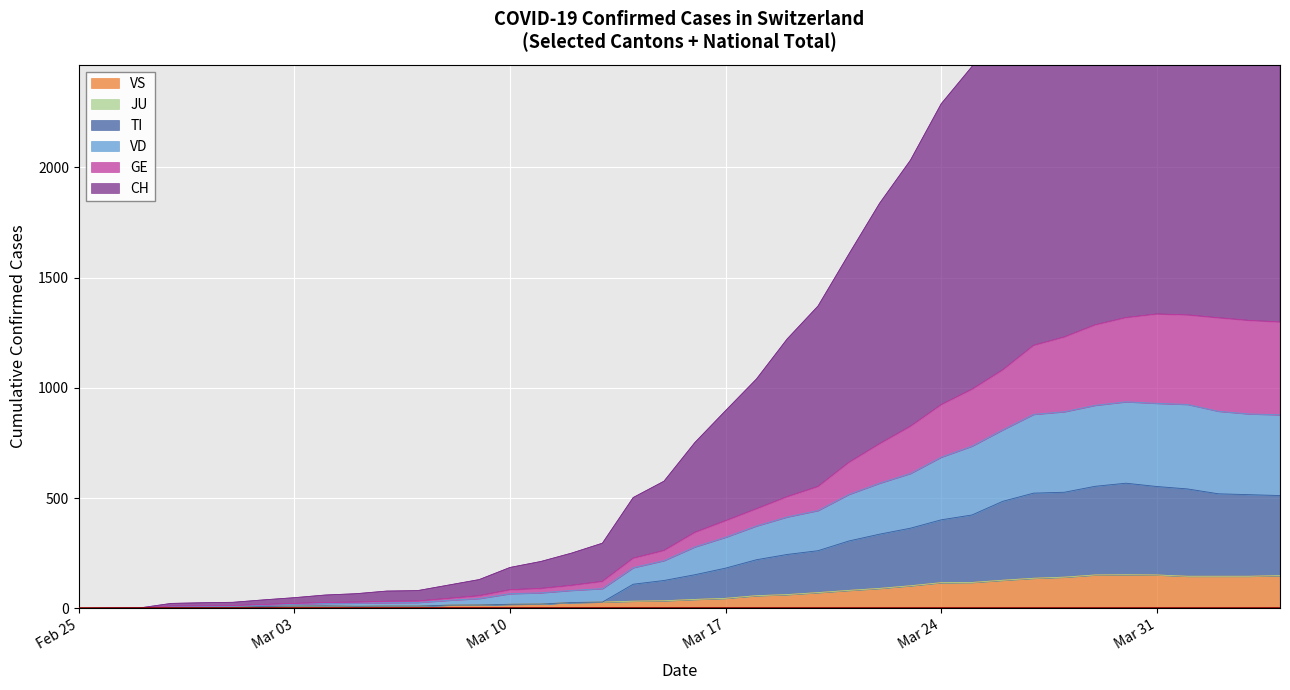

Which category has the lowest value across all series?

Feb 25